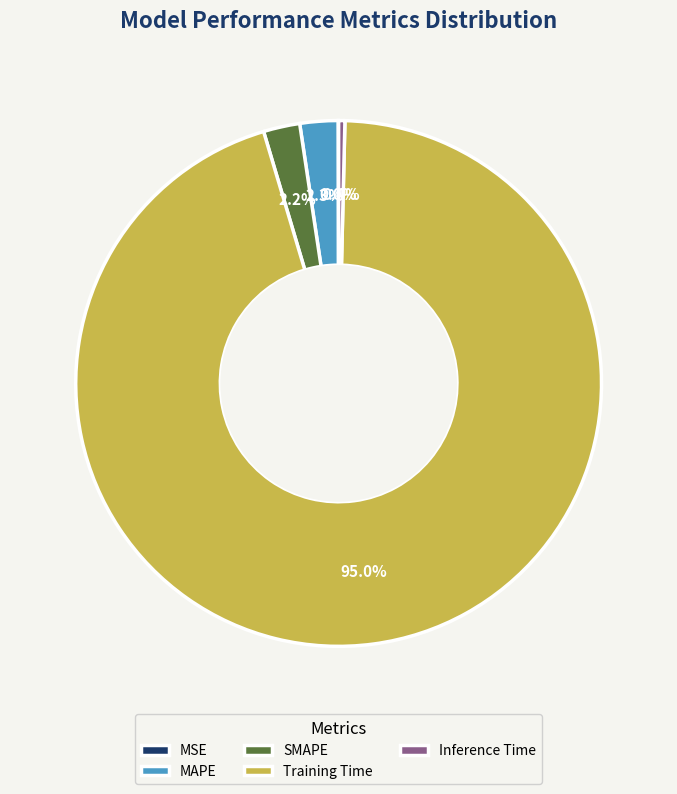

What is the largest slice in the pie chart?

Training Time